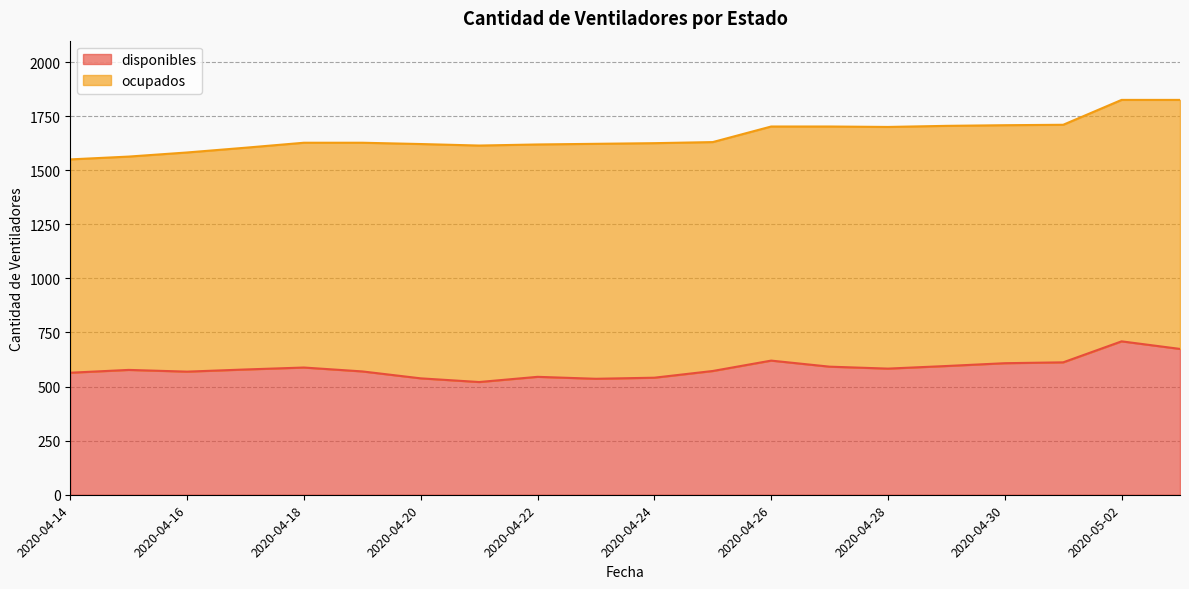

Approximately how many times larger is the value at 2020-04-26 compared to 2020-05-03?

0.9